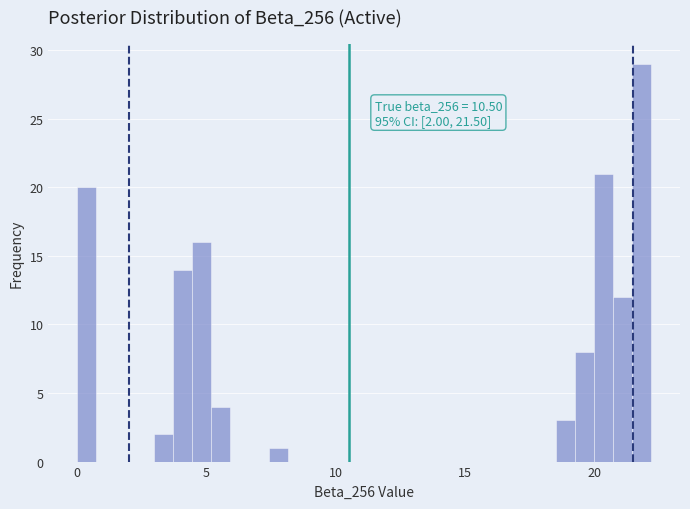

Read against the x-axis, roughly where is the centre of the tallest bar?

22.0